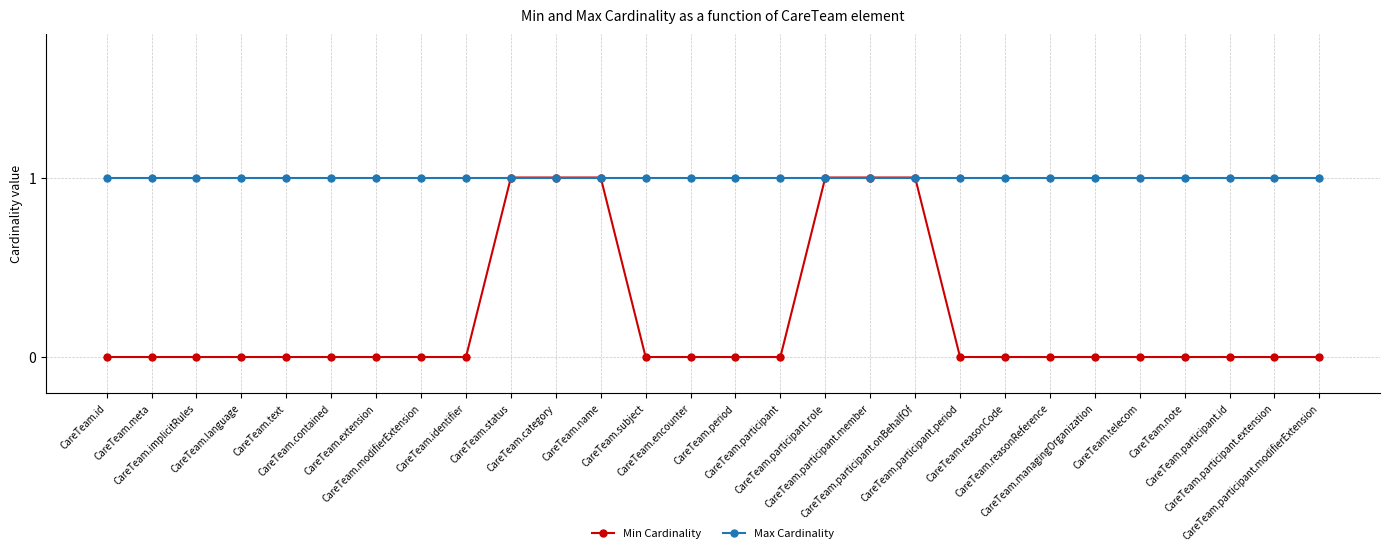

Reading left to right, what are all the values shown in this chart?

Min Cardinality: CareTeam.id=0	CareTeam.meta=0	CareTeam.implicitRules=0	CareTeam.language=0	CareTeam.text=0	CareTeam.contained=0	CareTeam.extension=0	CareTeam.modifierExtension=0	CareTeam.identifier=0	CareTeam.status=1	CareTeam.category=1	CareTeam.name=1	CareTeam.subject=0	CareTeam.encounter=0	CareTeam.period=0	CareTeam.participant=0	CareTeam.participant.role=1	CareTeam.participant.member=1	CareTeam.participant.onBehalfOf=1	CareTeam.participant.period=0	CareTeam.reasonCode=0	CareTeam.reasonReference=0	CareTeam.managingOrganization=0	CareTeam.telecom=0	CareTeam.note=0	CareTeam.participant.id=0	CareTeam.participant.extension=0	CareTeam.participant.modifierExtension=0
Max Cardinality: CareTeam.id=1	CareTeam.meta=1	CareTeam.implicitRules=1	CareTeam.language=1	CareTeam.text=1	CareTeam.contained=1	CareTeam.extension=1	CareTeam.modifierExtension=1	CareTeam.identifier=1	CareTeam.status=1	CareTeam.category=1	CareTeam.name=1	CareTeam.subject=1	CareTeam.encounter=1	CareTeam.period=1	CareTeam.participant=1	CareTeam.participant.role=1	CareTeam.participant.member=1	CareTeam.participant.onBehalfOf=1	CareTeam.participant.period=1	CareTeam.reasonCode=1	CareTeam.reasonReference=1	CareTeam.managingOrganization=1	CareTeam.telecom=1	CareTeam.note=1	CareTeam.participant.id=1	CareTeam.participant.extension=1	CareTeam.participant.modifierExtension=1